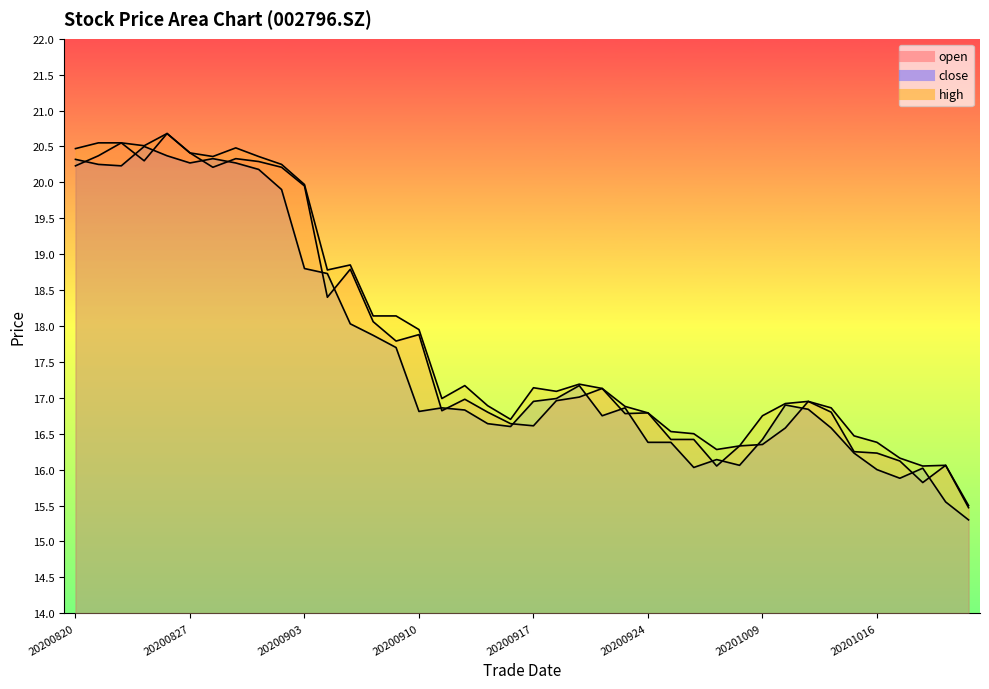

How many distinct data groups are displayed?

3